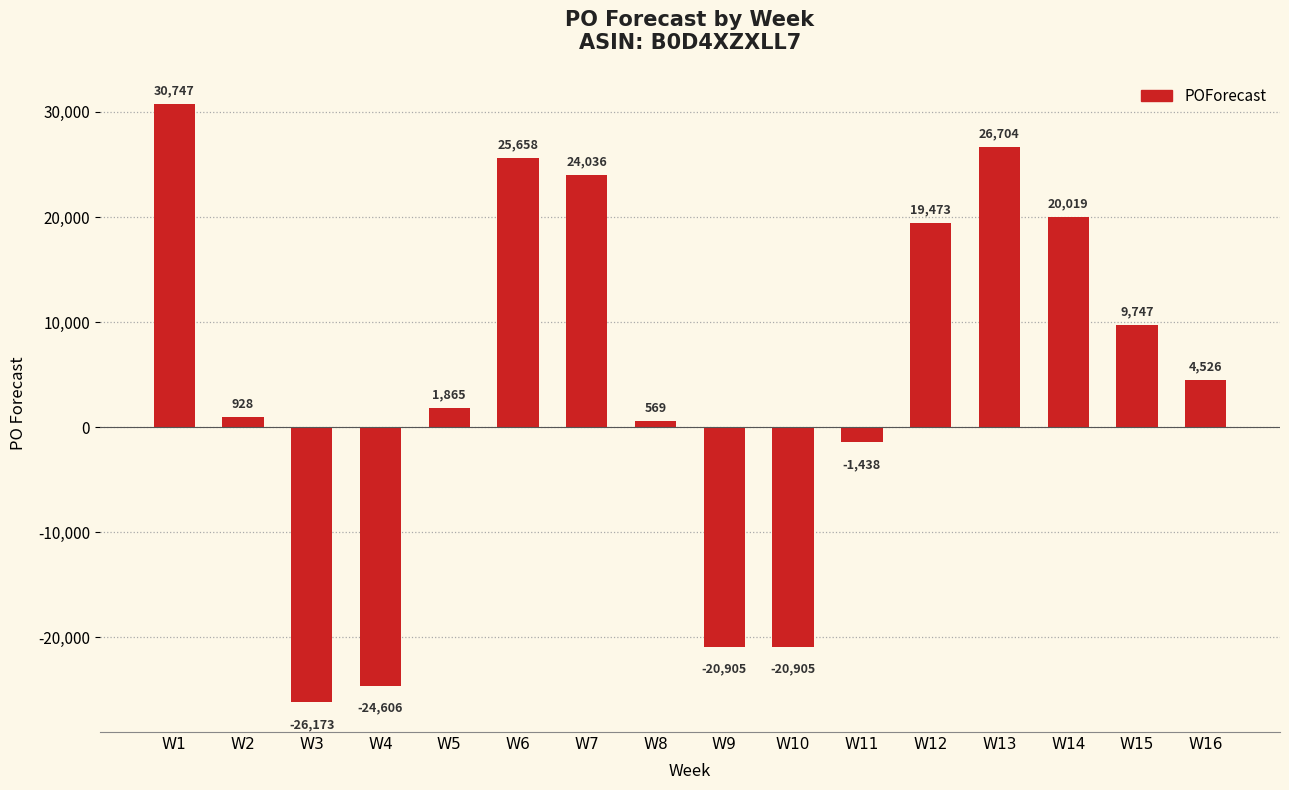

The chart shows a value of 51584 at W1. True or false?

False